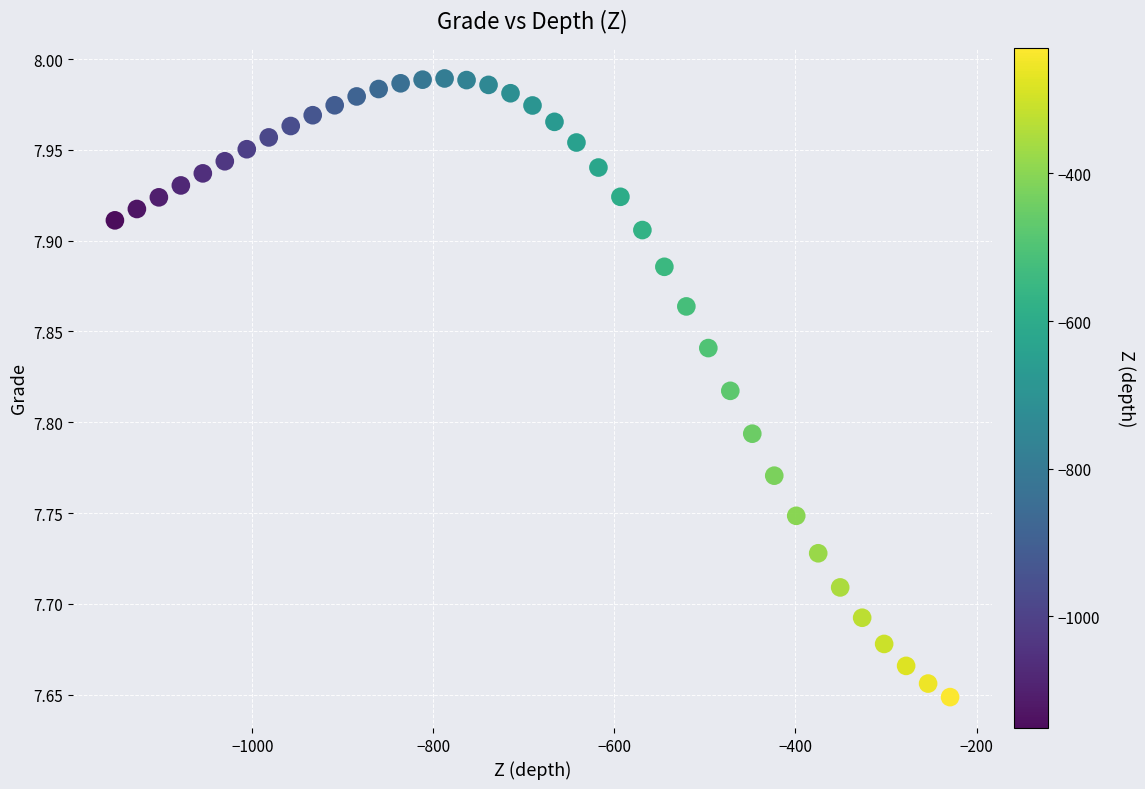

What is the range of X values (max minus min)?

922.6